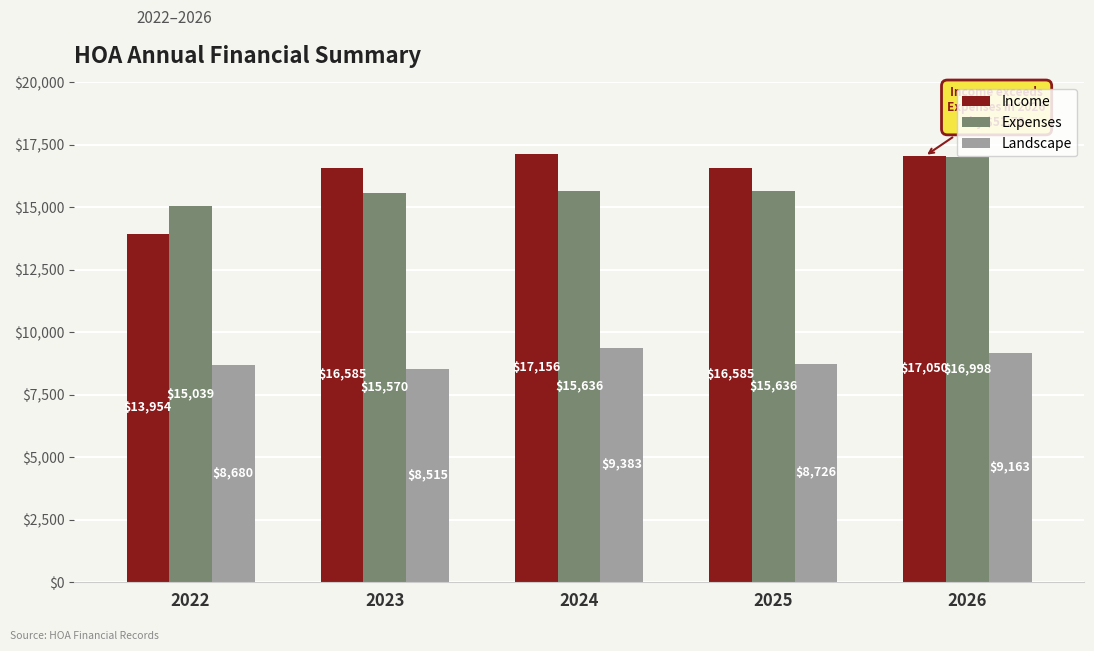

Which series has the largest total across all categories?

Income